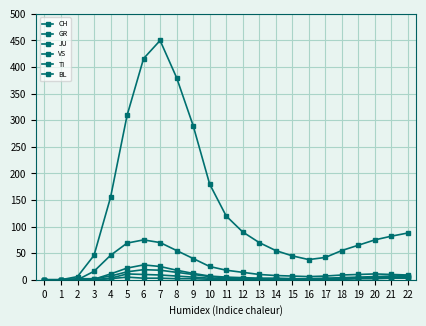

Is this an area chart (filled region under the line)?

No